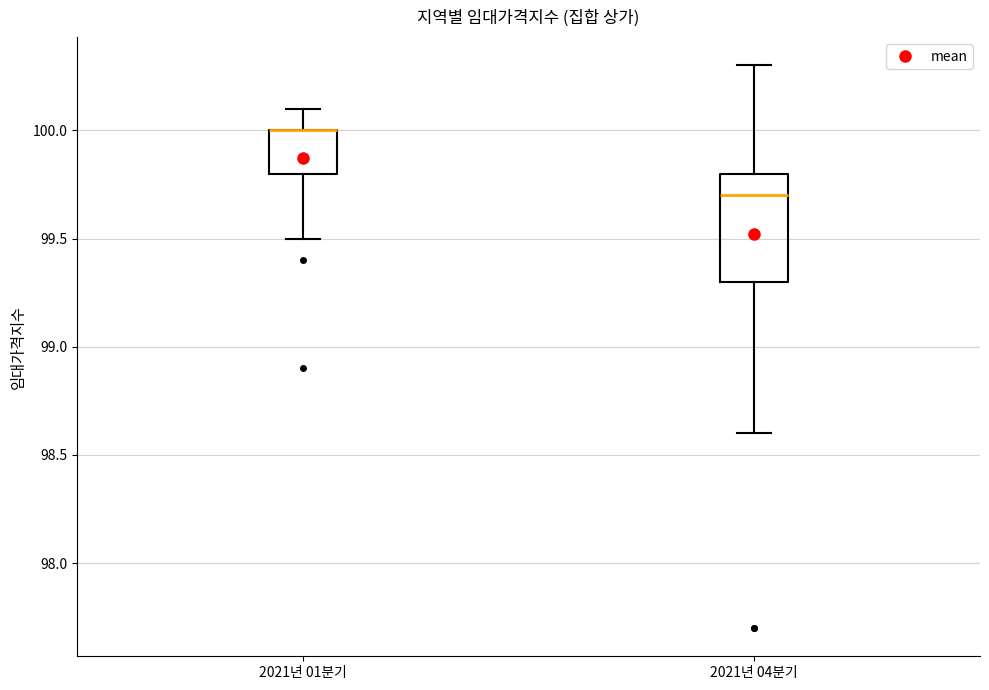

Reading left to right, transcribe this box plot: for each box, give where its median line is, the range the box spans, and where its two whiskers end, as read against the y-axis. The values are not printed on the chart, so give them approximately, as read against the axis.

2021년 01분기: median 100.0 (drawn on the box's upper edge), box 99.8 to 100.0, whiskers 99.5 to 100.1
2021년 04분기: median 99.7, box 99.3 to 99.8, whiskers 98.6 to 100.3